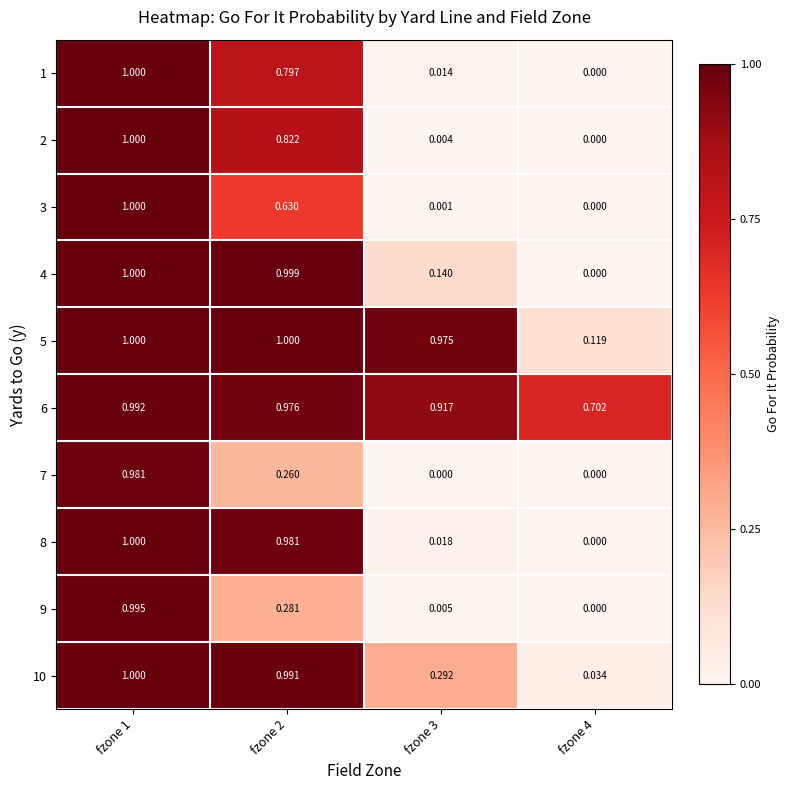

Is the value of 1 at fzone 3 greater than the value of 9 at fzone 2?

No